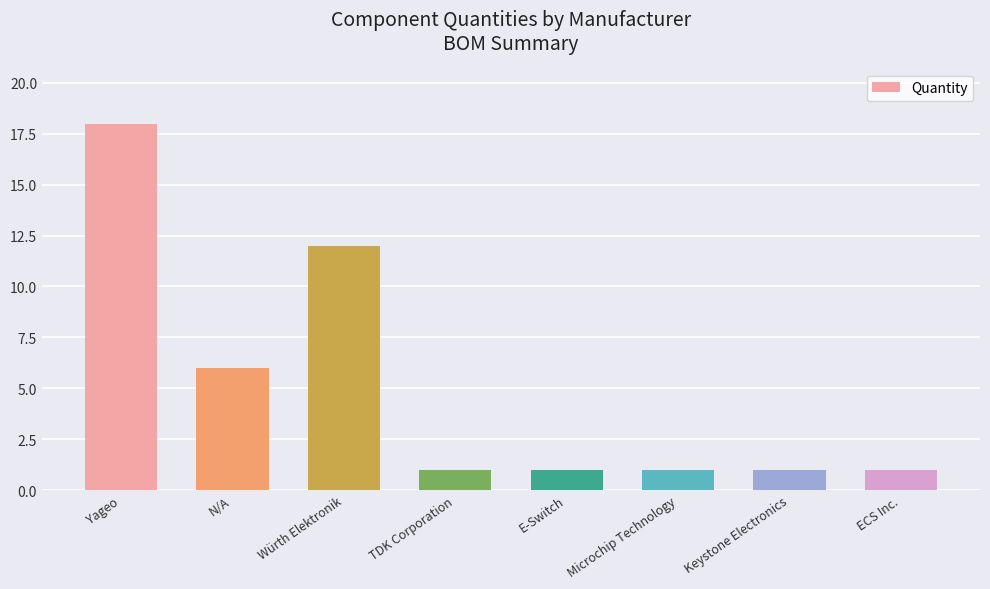

True or false: the data shows 2 at N/A.

False